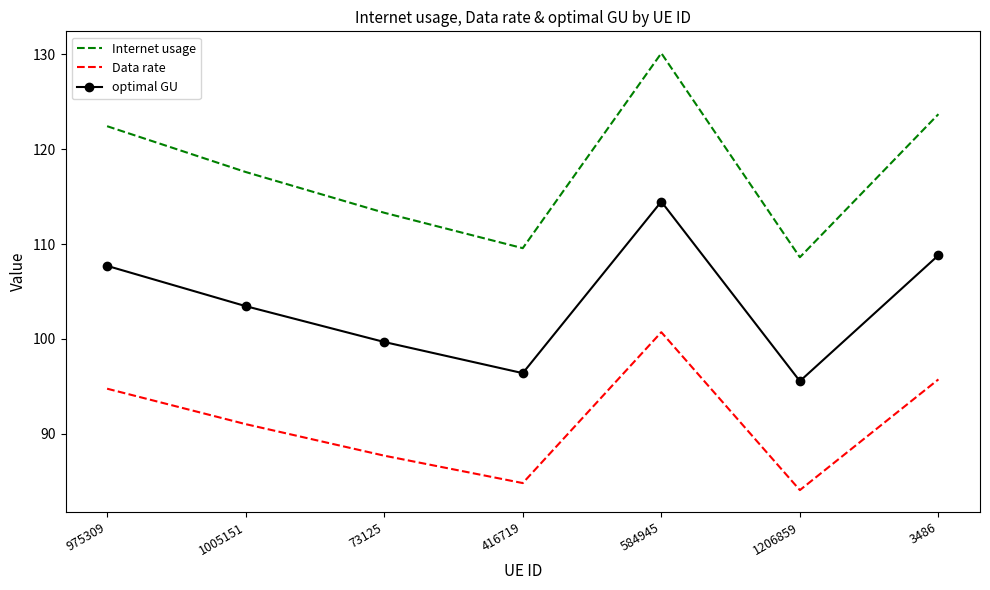

Which label corresponds to the smallest value in the chart?

1206859